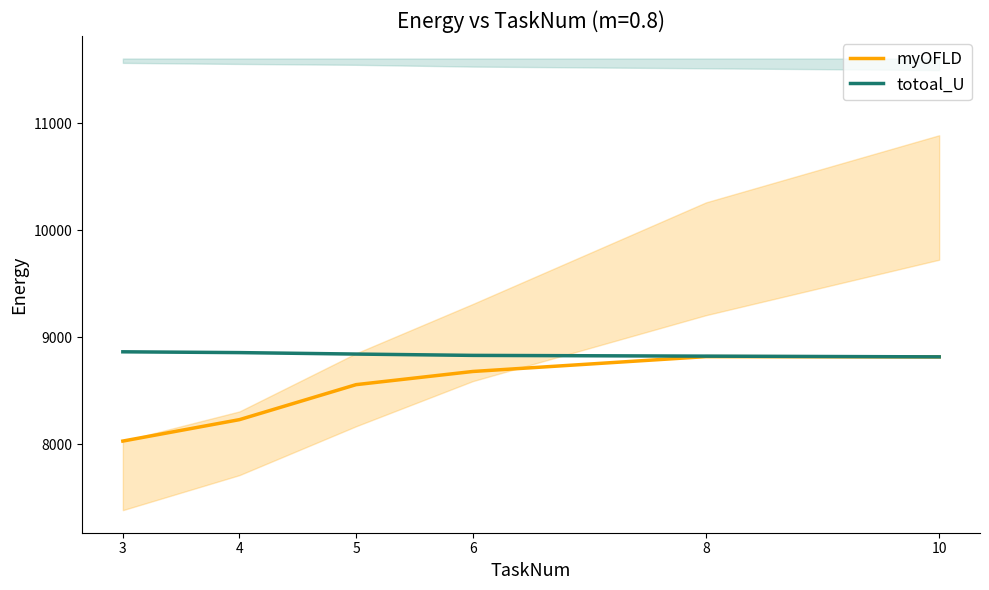

Which series has the largest range (max minus min)?

myOFLD